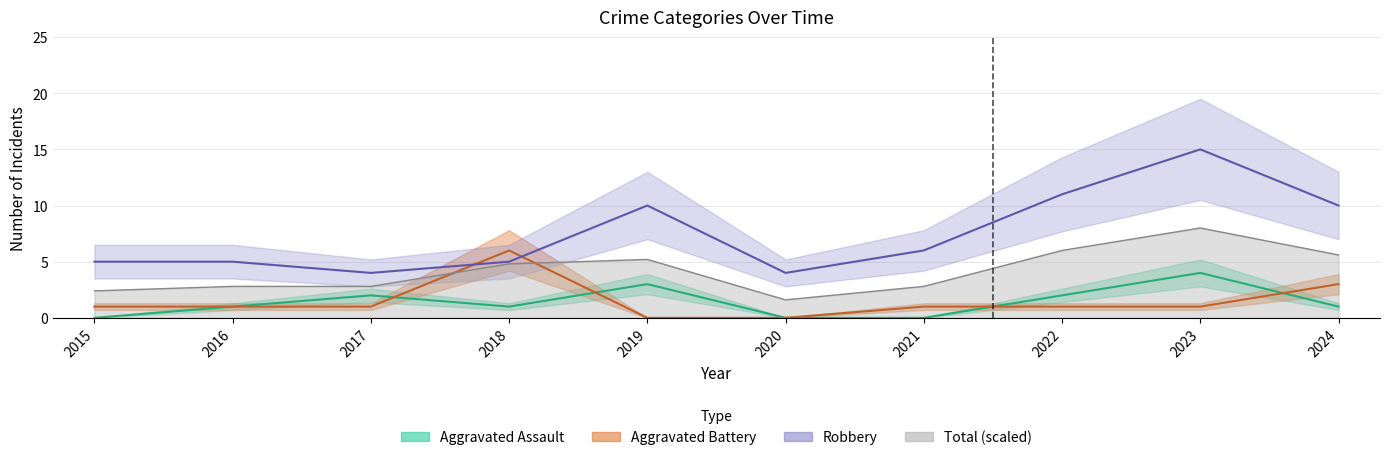

True or false: Total and Robbery cross at least once.

False